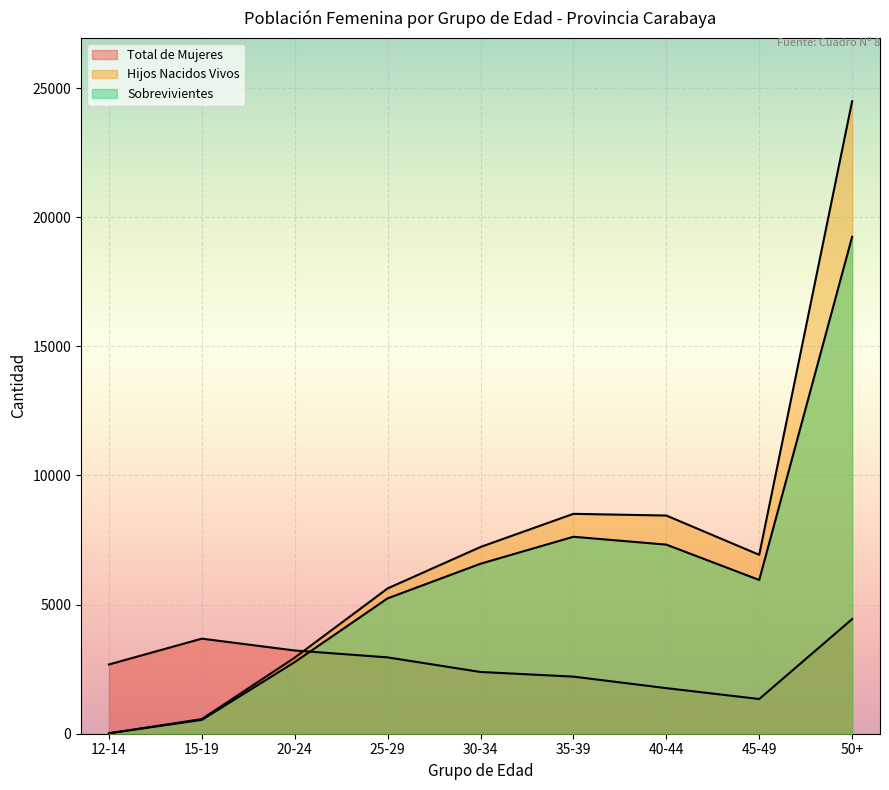

The Sobrevivientes series shows 19242 at 50+. True or false?

True